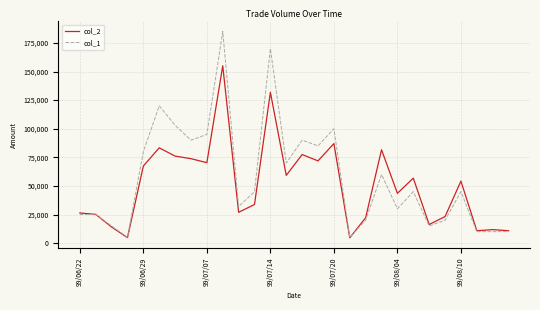

Rank the series by their maximum value, from highest to lowest.

col_1, col_2